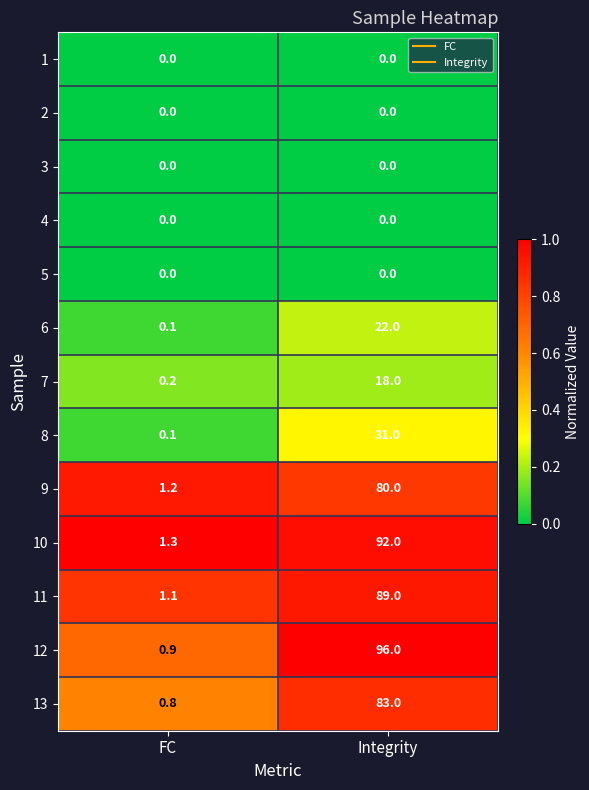

The 6 series shows 0.1 at FC. True or false?

True